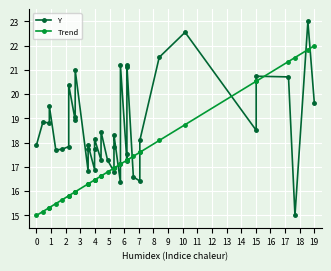

What is the value of the Trend point at the 12th from the left?

16.3